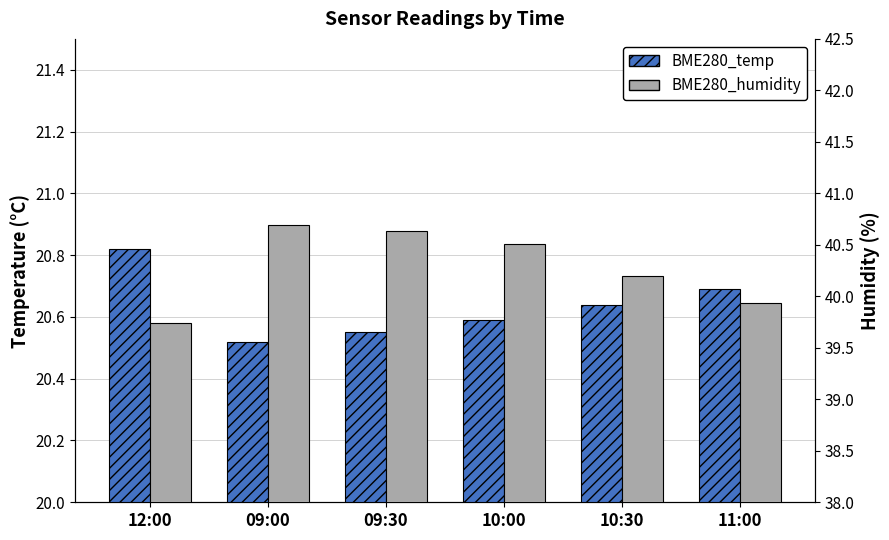

Are the bars horizontal?

No